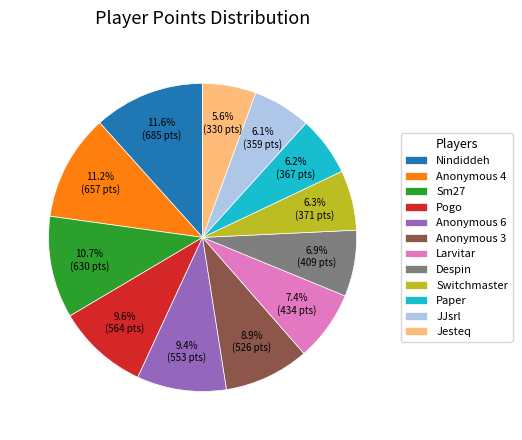

How many slices are in this pie chart?

12